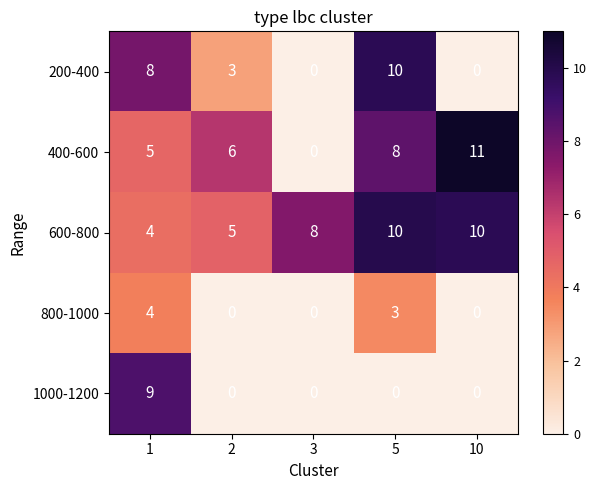

What is the maximum value shown in the chart?

11